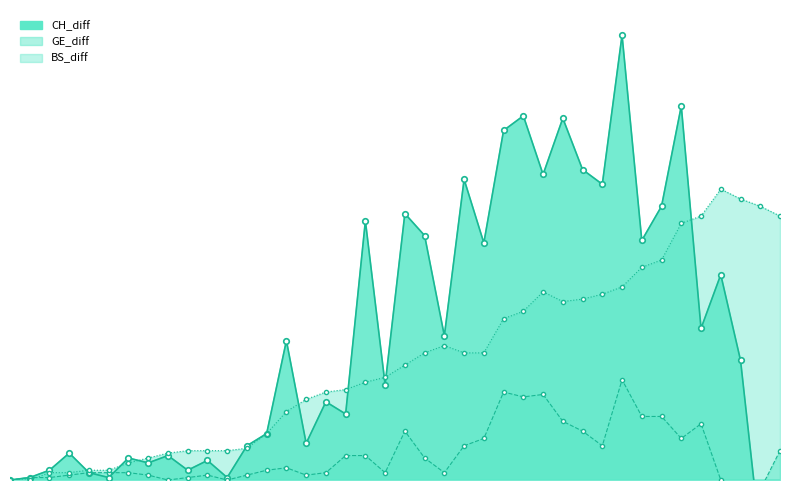

Where is BS_diff nearest to the value 59?

2020-03-18